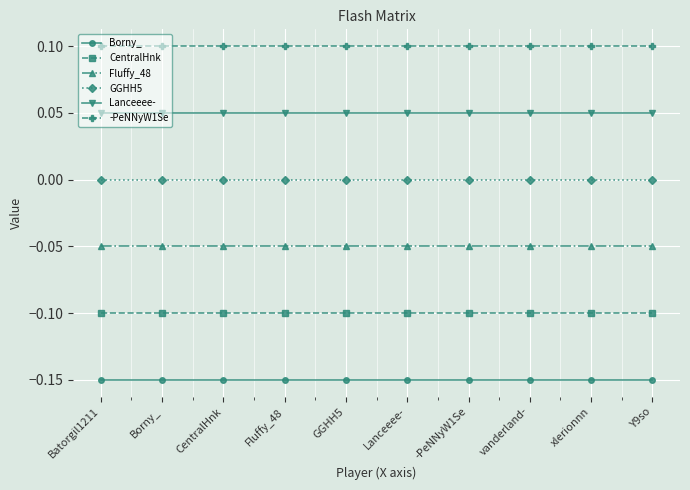

What position from the right is xlerionnn?

2